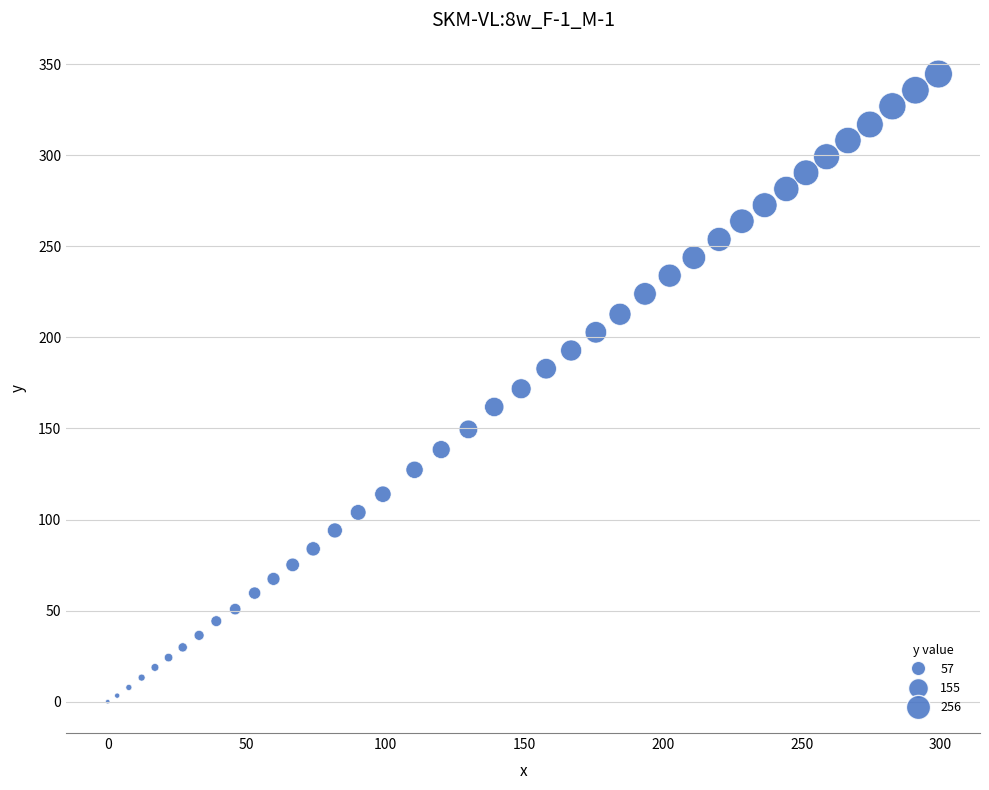

What is the range of X values (max minus min)?

299.2